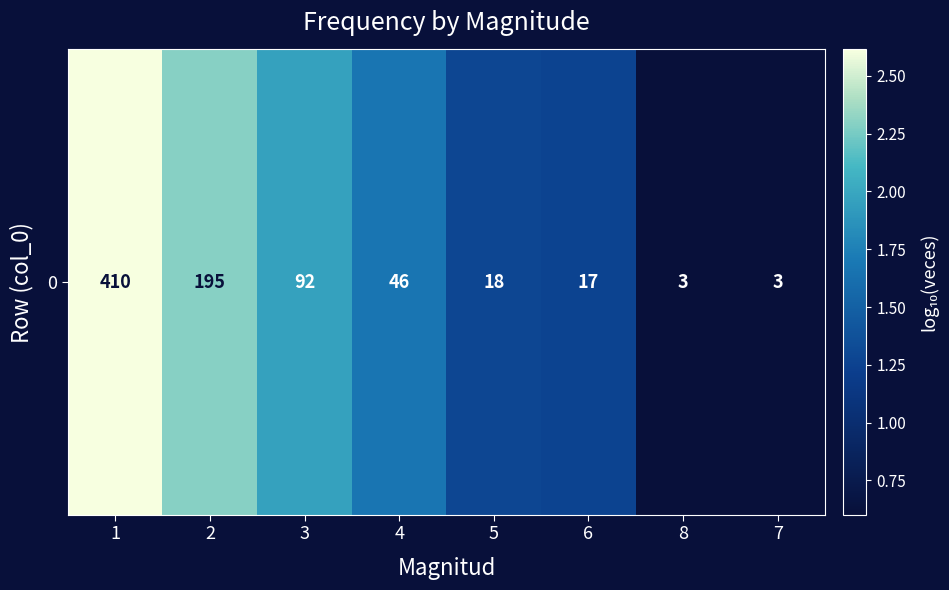

Is it true that the value at 8 is 0.6?

True